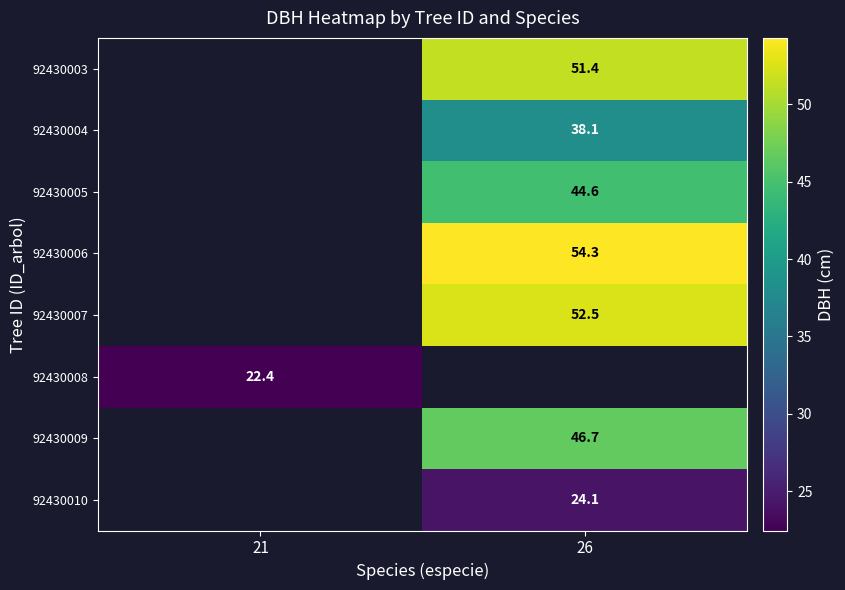

Between 21 and 26, which is larger?

26